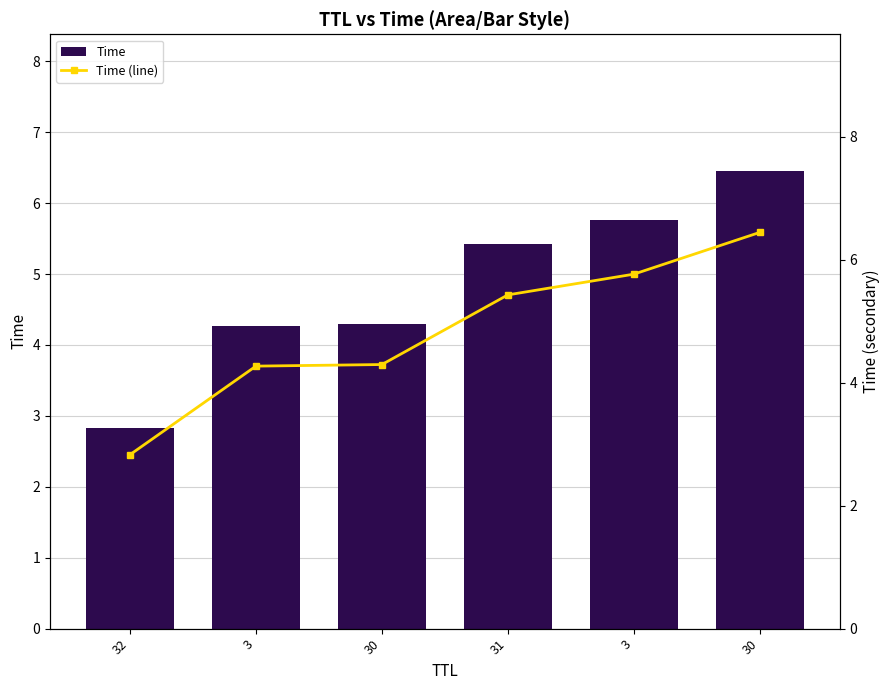

Between 30 and 3, which is larger?

30